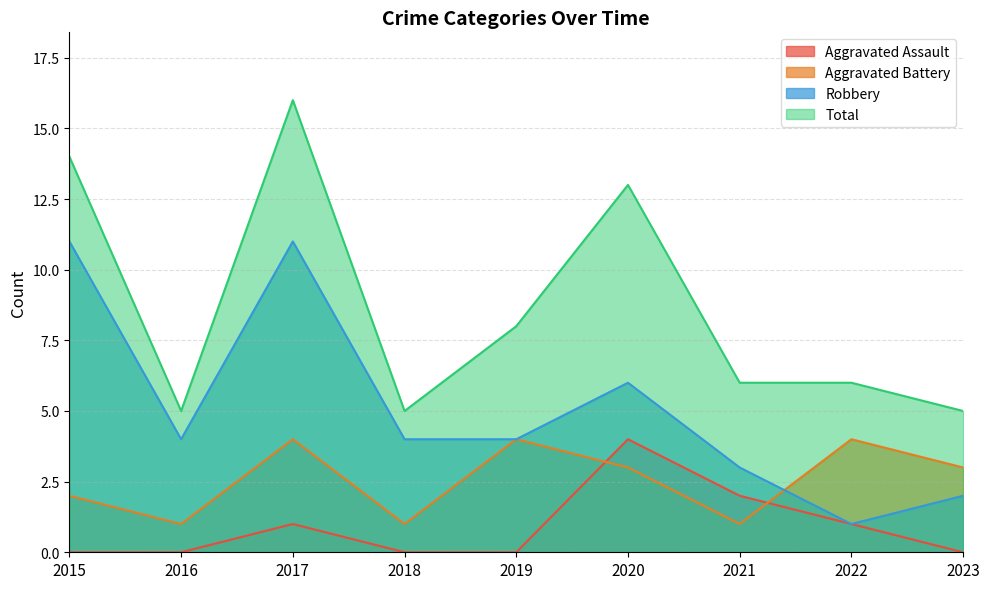

Count the number of data series in this chart.

4